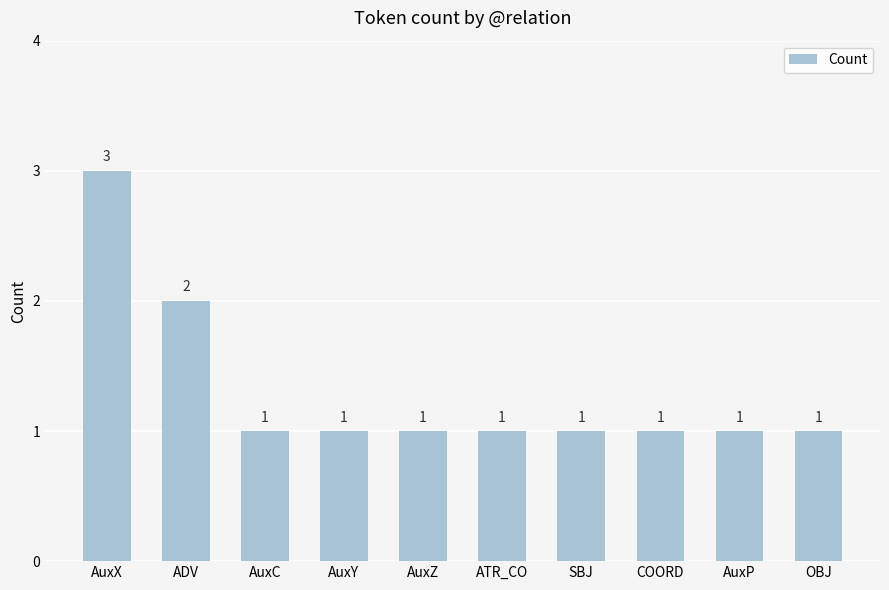

Are the bars horizontal?

No